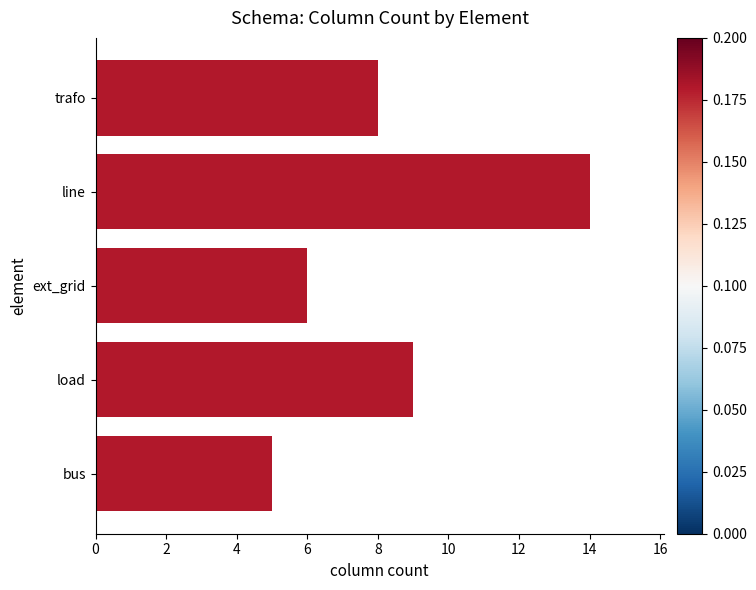

What is the difference between the maximum and minimum values?

9